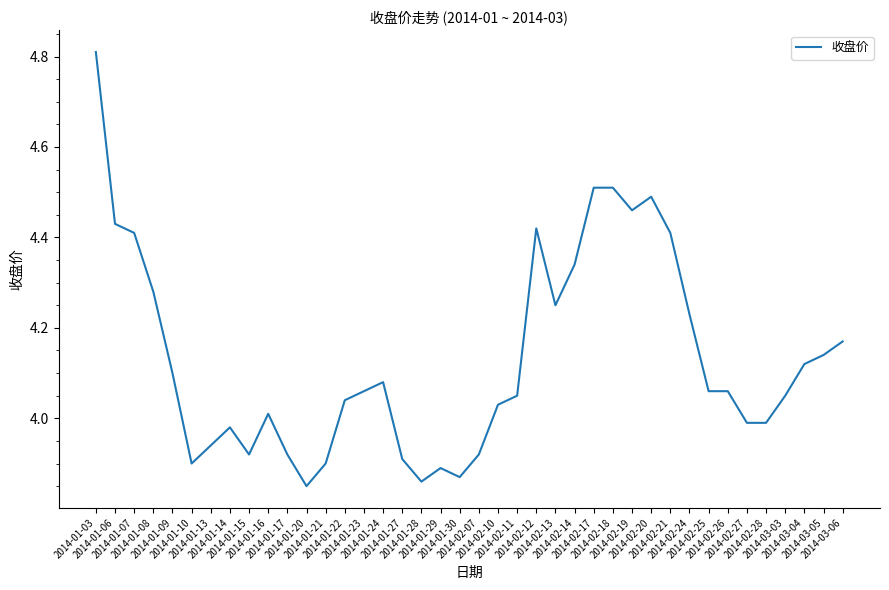

What is the greatest value displayed?

4.8